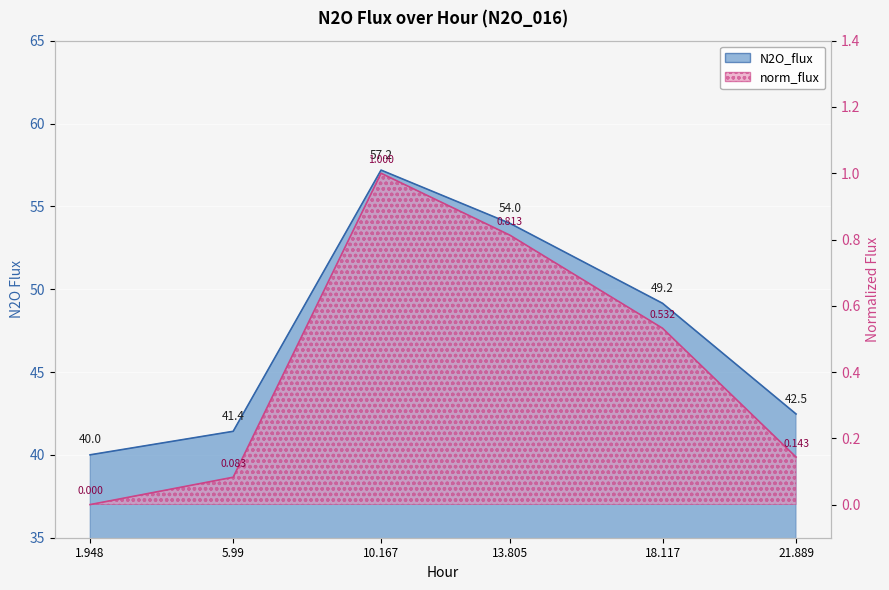

At which label does norm_flux reach its peak?

10.167